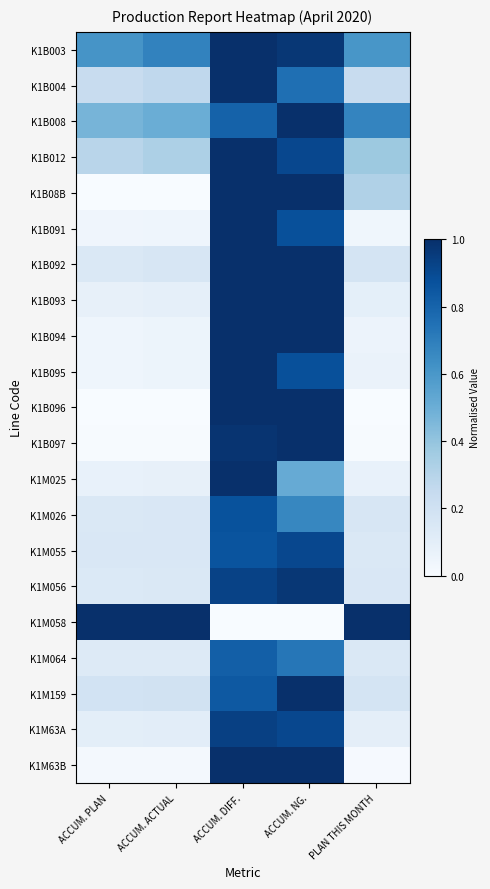

Reading left to right, extract all data points from this chart.

K1B003: ACCUM. PLAN=0.6	ACCUM. ACTUAL=0.7	ACCUM. DIFF.=1.0	ACCUM. NG.=1.0	PLAN THIS MONTH=0.6
K1B004: ACCUM. PLAN=0.2	ACCUM. ACTUAL=0.3	ACCUM. DIFF.=1.0	ACCUM. NG.=0.8	PLAN THIS MONTH=0.2
K1B008: ACCUM. PLAN=0.5	ACCUM. ACTUAL=0.5	ACCUM. DIFF.=0.8	ACCUM. NG.=1.0	PLAN THIS MONTH=0.7
K1B012: ACCUM. PLAN=0.3	ACCUM. ACTUAL=0.3	ACCUM. DIFF.=1.0	ACCUM. NG.=0.9	PLAN THIS MONTH=0.4
K1B08B: ACCUM. PLAN=0.0	ACCUM. ACTUAL=0.0	ACCUM. DIFF.=1.0	ACCUM. NG.=1.0	PLAN THIS MONTH=0.3
K1B091: ACCUM. PLAN=0.0	ACCUM. ACTUAL=0.0	ACCUM. DIFF.=1.0	ACCUM. NG.=0.9	PLAN THIS MONTH=0.0
K1B092: ACCUM. PLAN=0.1	ACCUM. ACTUAL=0.2	ACCUM. DIFF.=1.0	ACCUM. NG.=1.0	PLAN THIS MONTH=0.2
K1B093: ACCUM. PLAN=0.1	ACCUM. ACTUAL=0.1	ACCUM. DIFF.=1.0	ACCUM. NG.=1.0	PLAN THIS MONTH=0.1
K1B094: ACCUM. PLAN=0.0	ACCUM. ACTUAL=0.1	ACCUM. DIFF.=1.0	ACCUM. NG.=1.0	PLAN THIS MONTH=0.1
K1B095: ACCUM. PLAN=0.0	ACCUM. ACTUAL=0.1	ACCUM. DIFF.=1.0	ACCUM. NG.=0.9	PLAN THIS MONTH=0.1
K1B096: ACCUM. PLAN=0.0	ACCUM. ACTUAL=0.0	ACCUM. DIFF.=1.0	ACCUM. NG.=1.0	PLAN THIS MONTH=0.0
K1B097: ACCUM. PLAN=0.0	ACCUM. ACTUAL=0.0	ACCUM. DIFF.=1.0	ACCUM. NG.=1.0	PLAN THIS MONTH=0.0
K1M025: ACCUM. PLAN=0.1	ACCUM. ACTUAL=0.1	ACCUM. DIFF.=1.0	ACCUM. NG.=0.5	PLAN THIS MONTH=0.1
K1M026: ACCUM. PLAN=0.1	ACCUM. ACTUAL=0.1	ACCUM. DIFF.=0.9	ACCUM. NG.=0.7	PLAN THIS MONTH=0.2
K1M055: ACCUM. PLAN=0.1	ACCUM. ACTUAL=0.2	ACCUM. DIFF.=0.9	ACCUM. NG.=0.9	PLAN THIS MONTH=0.1
K1M056: ACCUM. PLAN=0.1	ACCUM. ACTUAL=0.1	ACCUM. DIFF.=0.9	ACCUM. NG.=1.0	PLAN THIS MONTH=0.1
K1M058: ACCUM. PLAN=1.0	ACCUM. ACTUAL=1.0	ACCUM. DIFF.=0.0	ACCUM. NG.=0.0	PLAN THIS MONTH=1.0
K1M064: ACCUM. PLAN=0.1	ACCUM. ACTUAL=0.1	ACCUM. DIFF.=0.8	ACCUM. NG.=0.7	PLAN THIS MONTH=0.1
K1M159: ACCUM. PLAN=0.2	ACCUM. ACTUAL=0.2	ACCUM. DIFF.=0.8	ACCUM. NG.=1.0	PLAN THIS MONTH=0.2
K1M63A: ACCUM. PLAN=0.1	ACCUM. ACTUAL=0.1	ACCUM. DIFF.=0.9	ACCUM. NG.=0.9	PLAN THIS MONTH=0.1
K1M63B: ACCUM. PLAN=0.0	ACCUM. ACTUAL=0.0	ACCUM. DIFF.=1.0	ACCUM. NG.=1.0	PLAN THIS MONTH=0.0